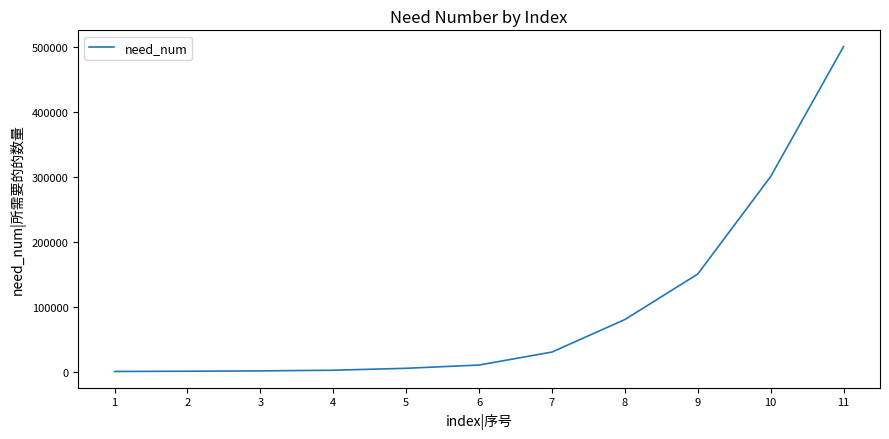

What is the greatest value displayed?

500000